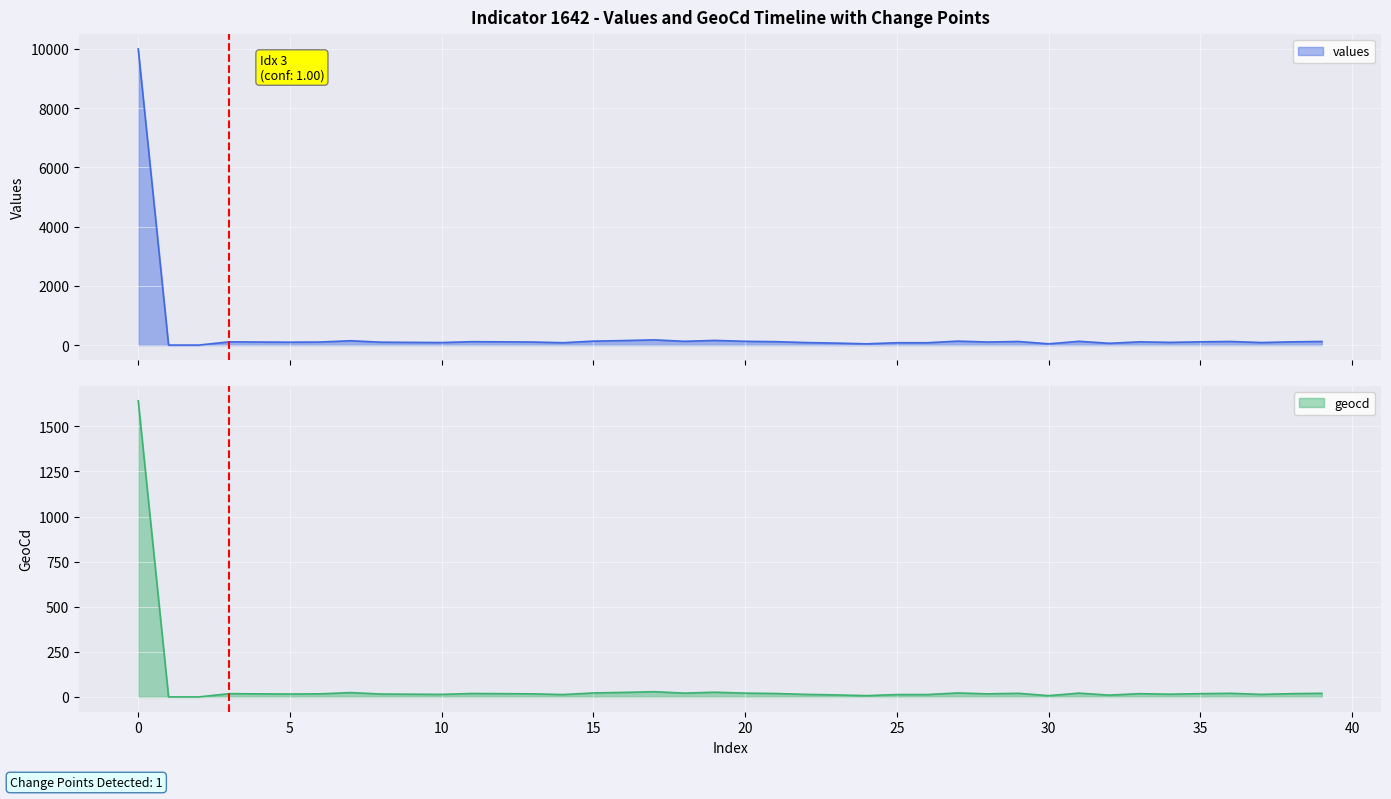

The values series shows 158 at 19. True or false?

True